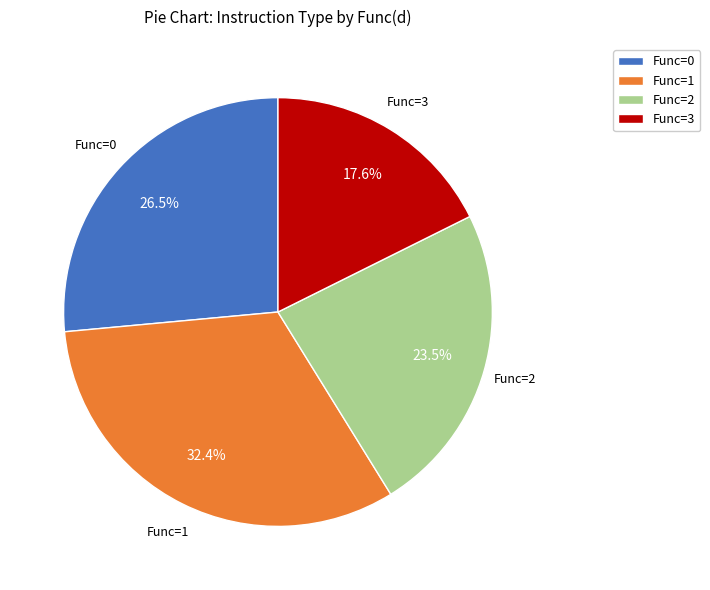

How many segments does this pie chart have?

4